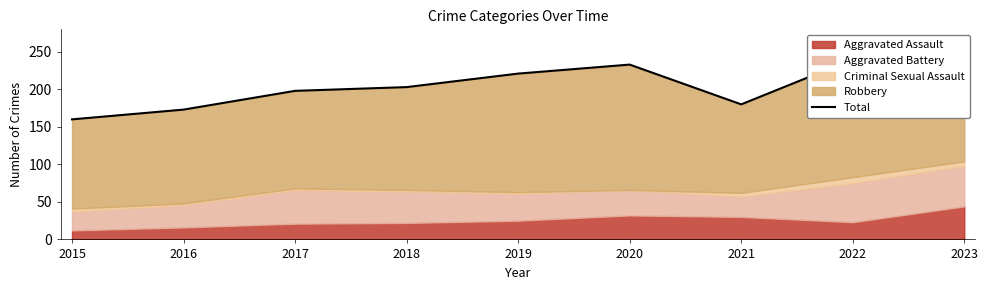

How many data points are less than 203?

4